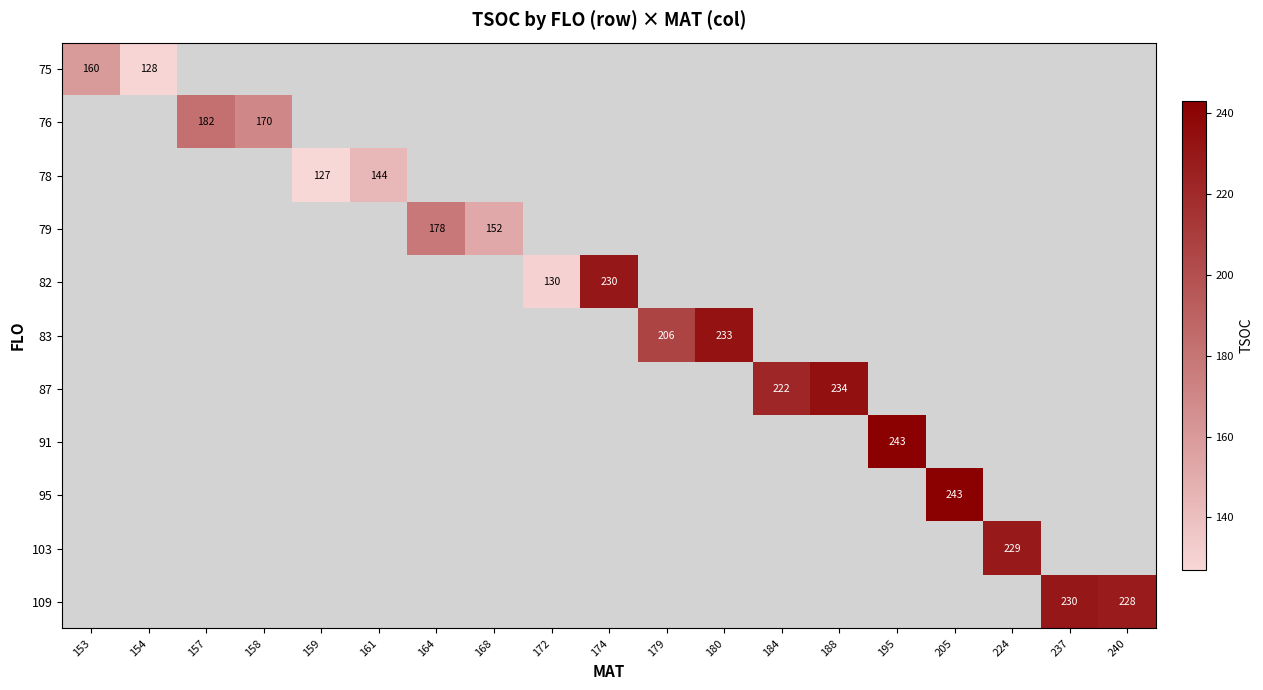

Which category has the highest value across all series?

195